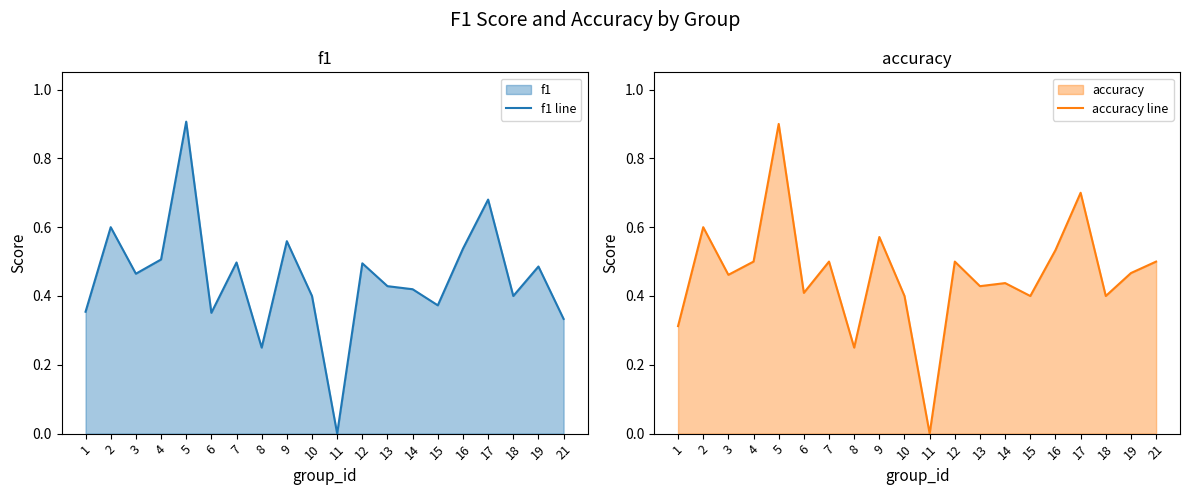

How many interior local peaks does the f1 line series have?

7